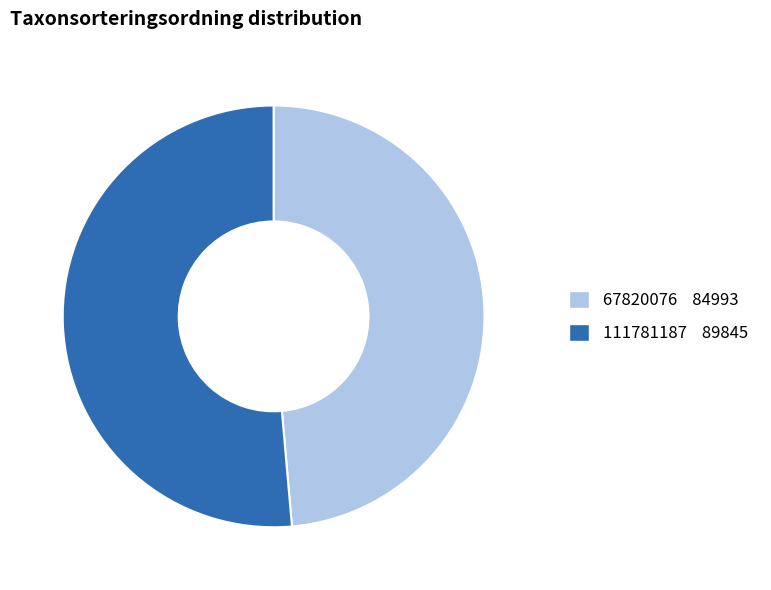

How many slices are in this pie chart?

2